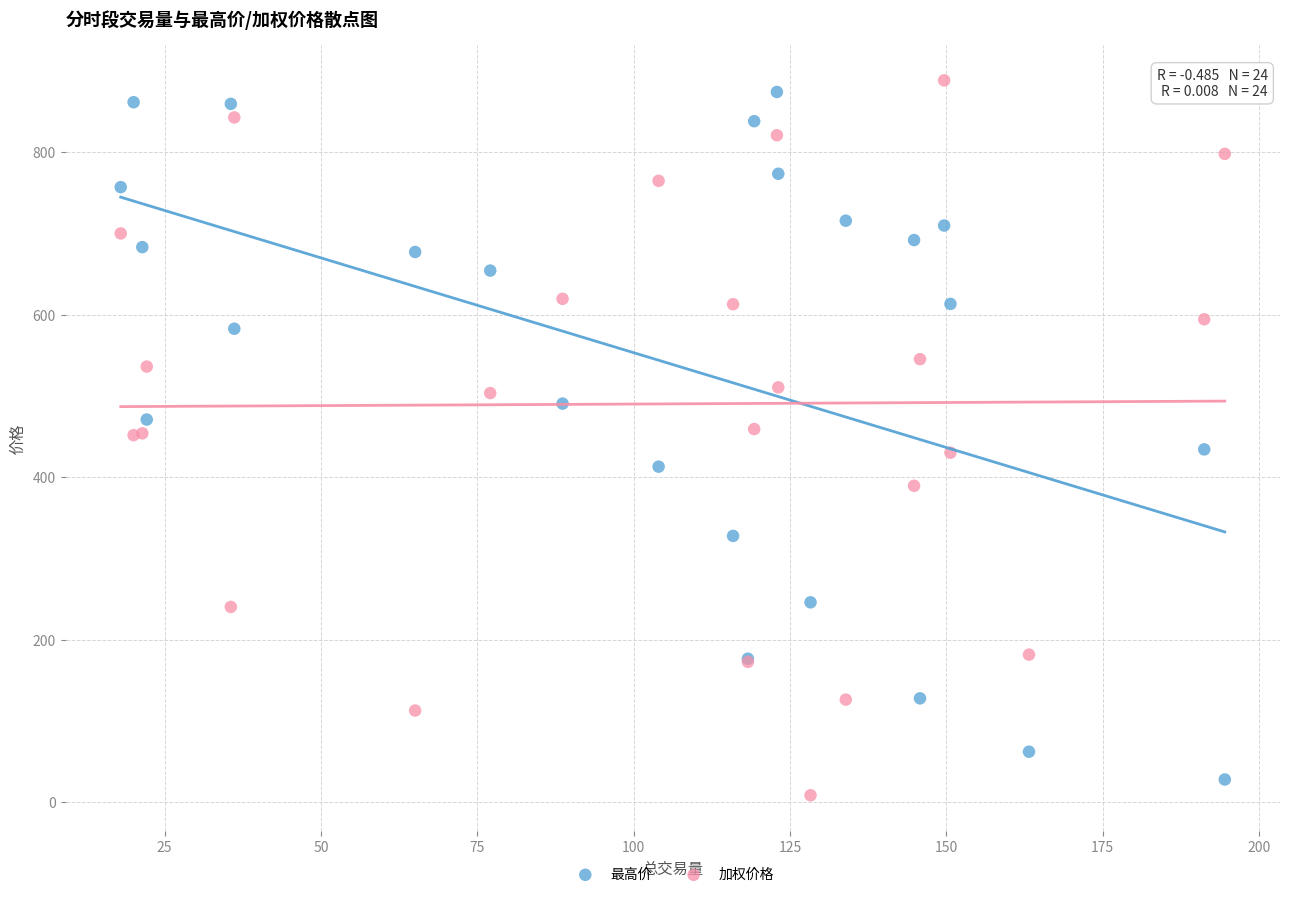

What is the X range (max minus min) for the scatter plot?

176.6